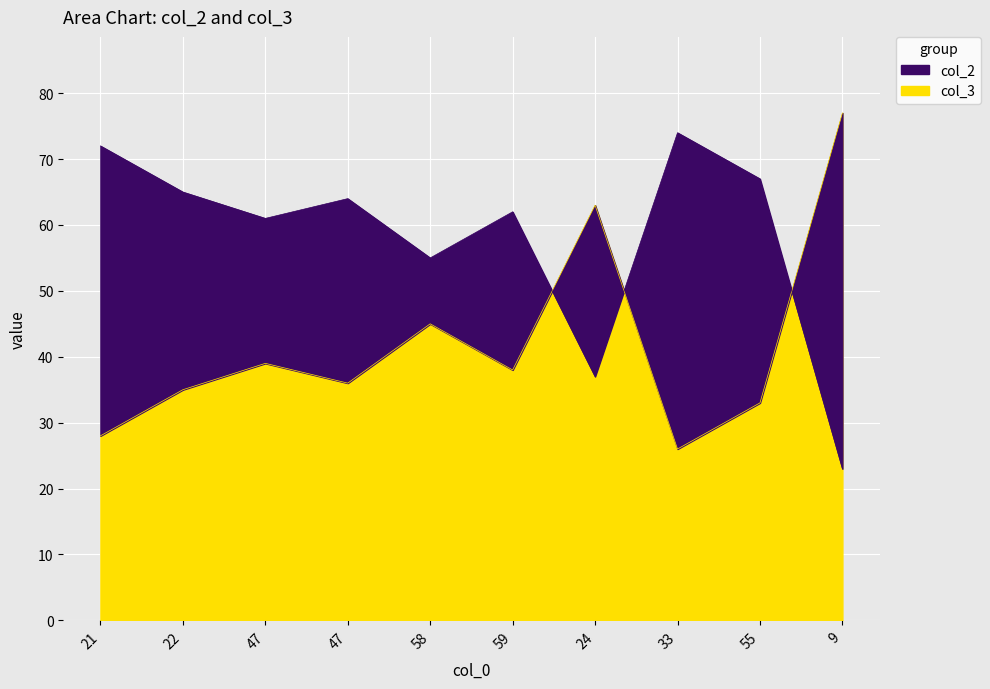

At which category does col_3 reach its first local valley?

47